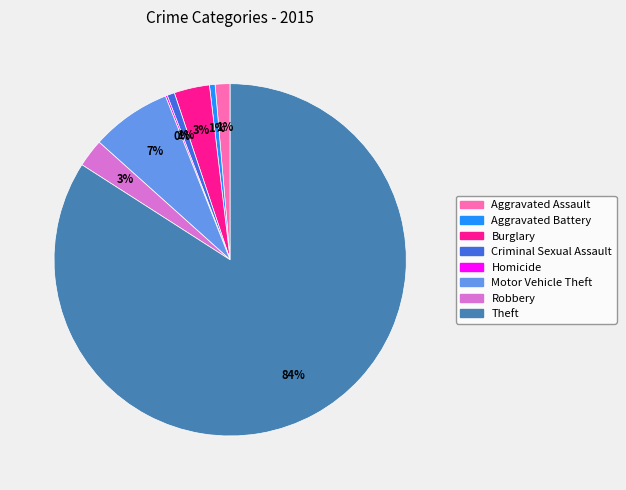

To the nearest percent, what portion does Motor Vehicle Theft represent?

7%